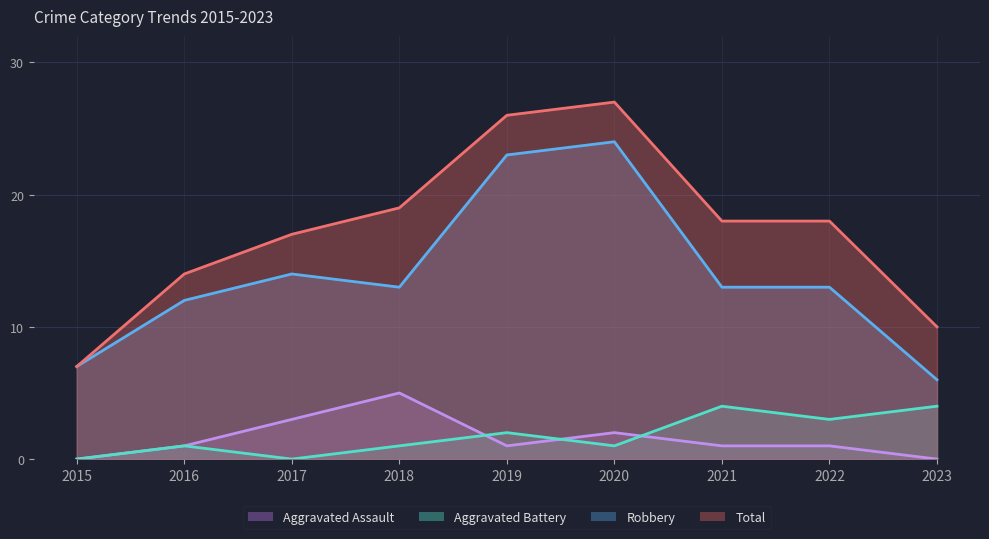

Does the chart display data point markers on the line(s)?

No